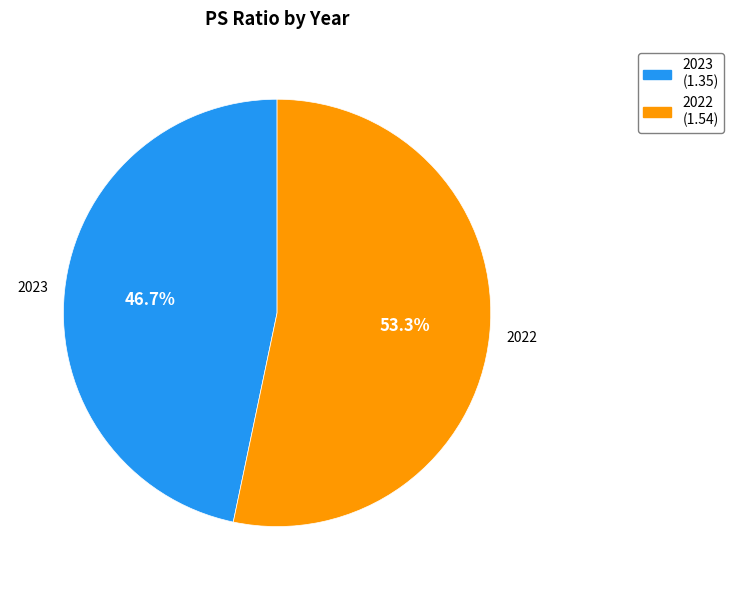

What is the largest slice in the pie chart?

2022